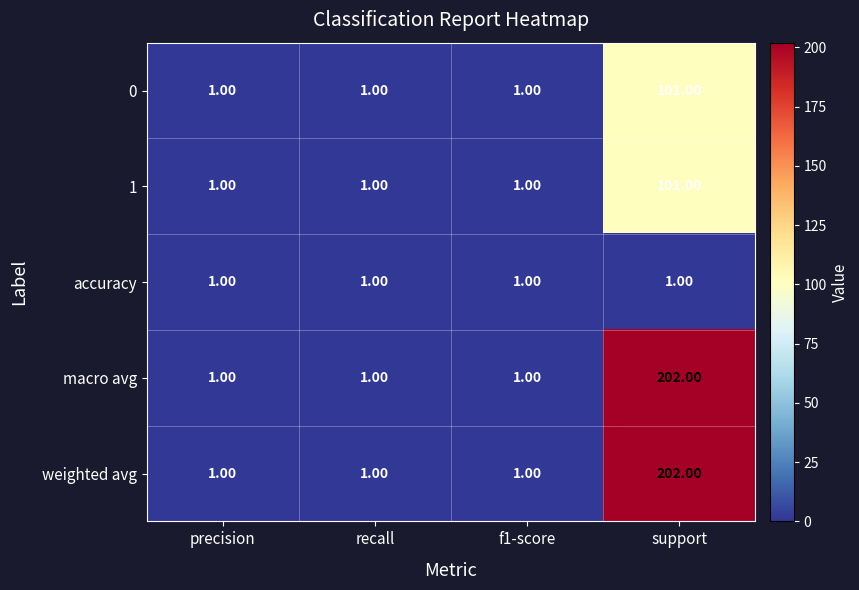

What is the minimum value shown in the chart?

1